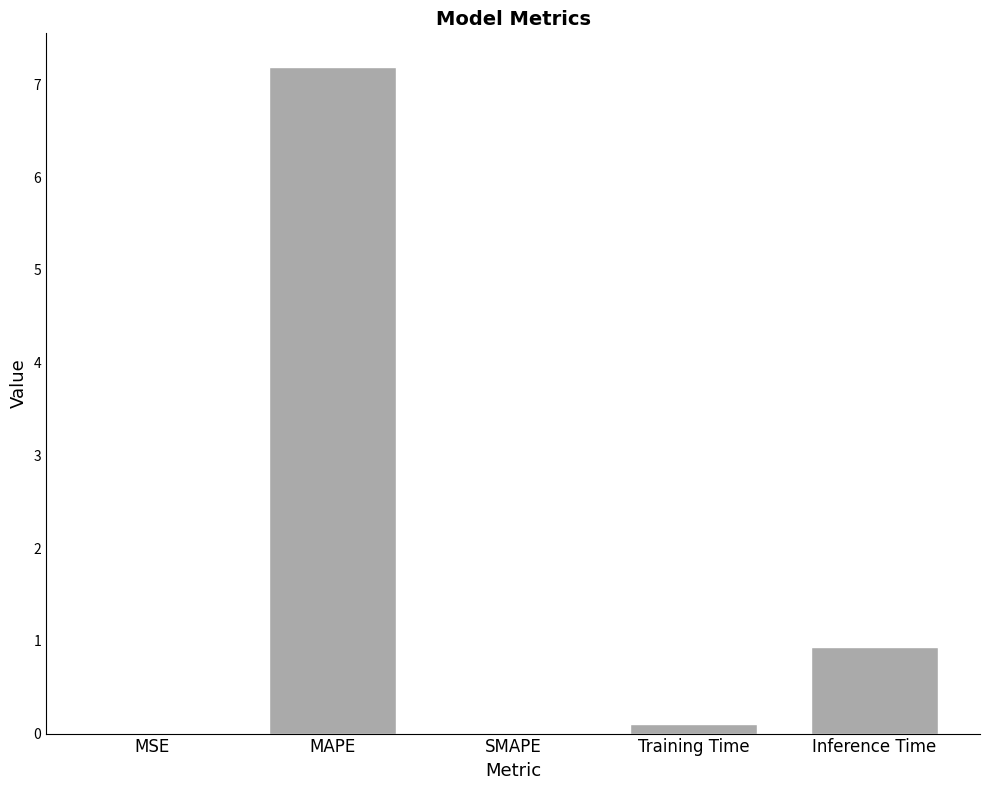

Are the bars horizontal?

No